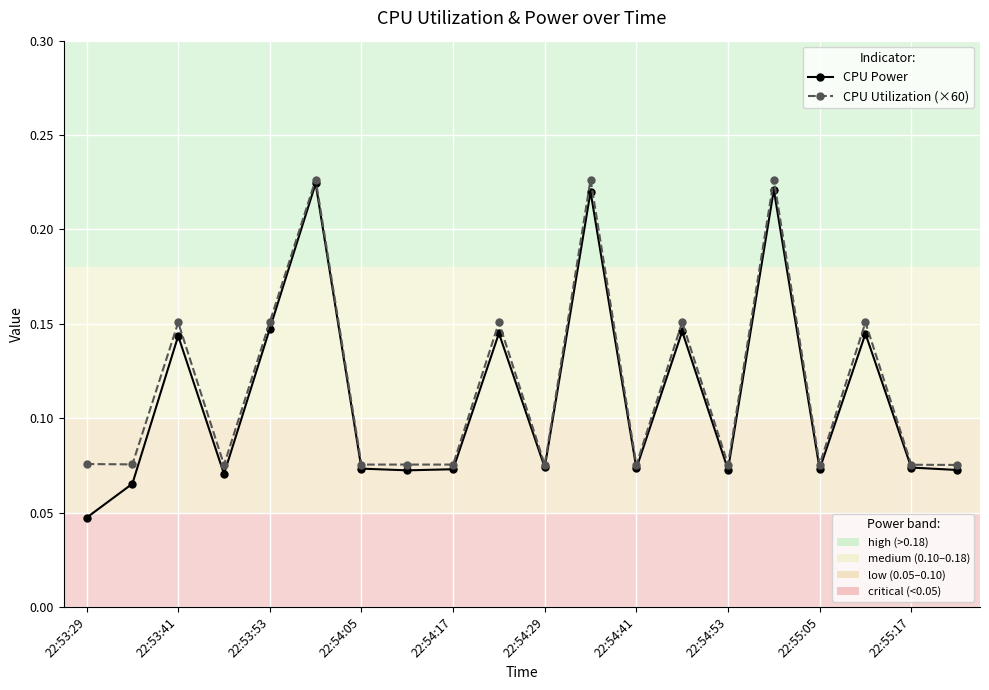

The value of CPU Power at 22:54:17 is 0.0. True or false?

False